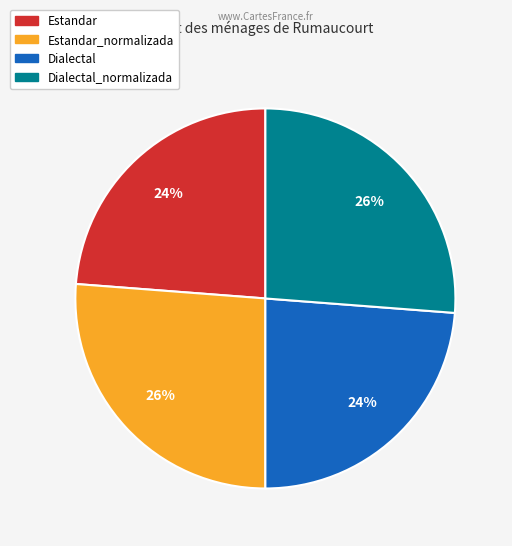

Is there any slice that represents more than half of the pie?

No